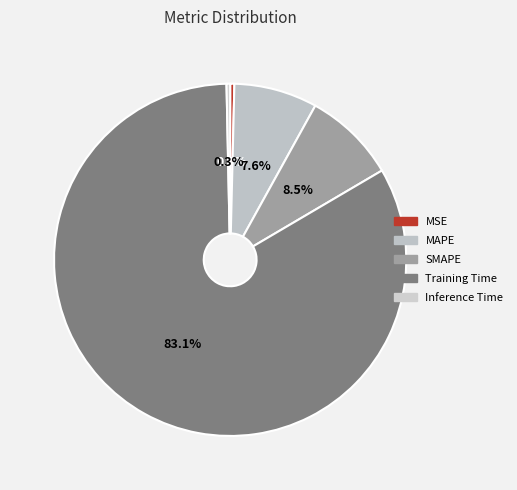

What percentage do SMAPE and Training Time together represent?

91.6%